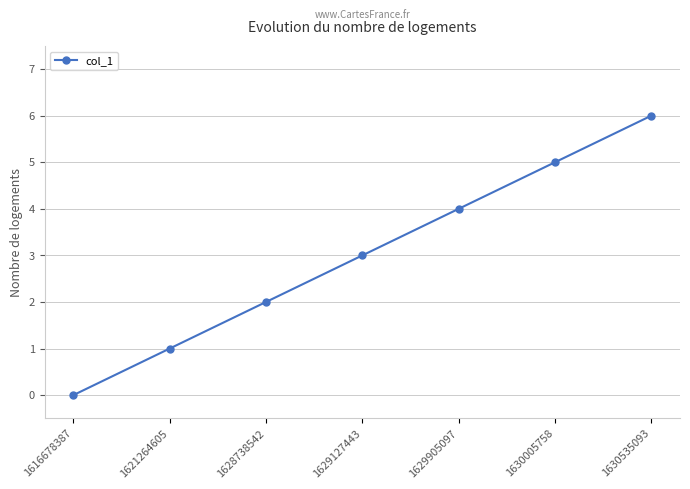

Is this an area chart (filled region under the line)?

No